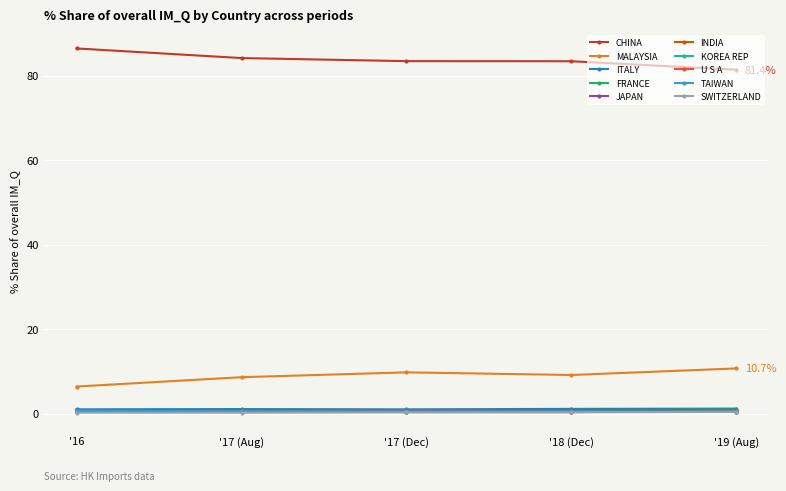

Is this an area chart (filled region under the line)?

No